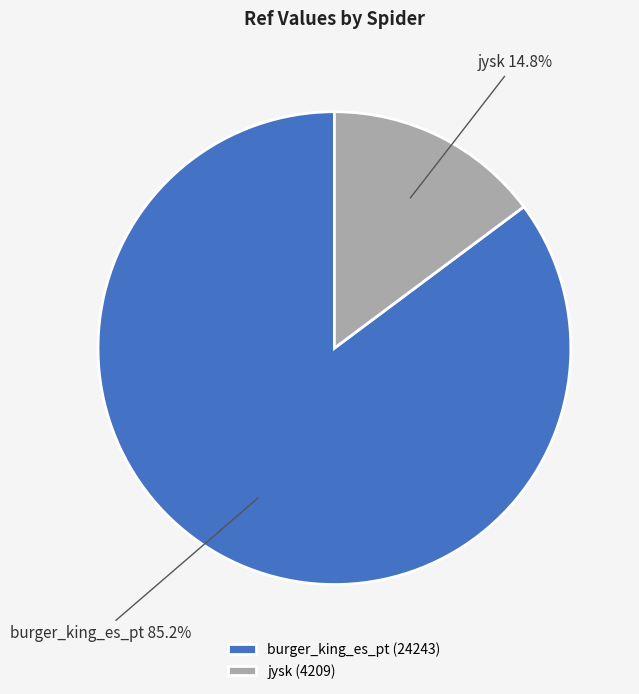

Approximately how many times larger is the value at burger_king_es_pt compared to jysk?

5.8